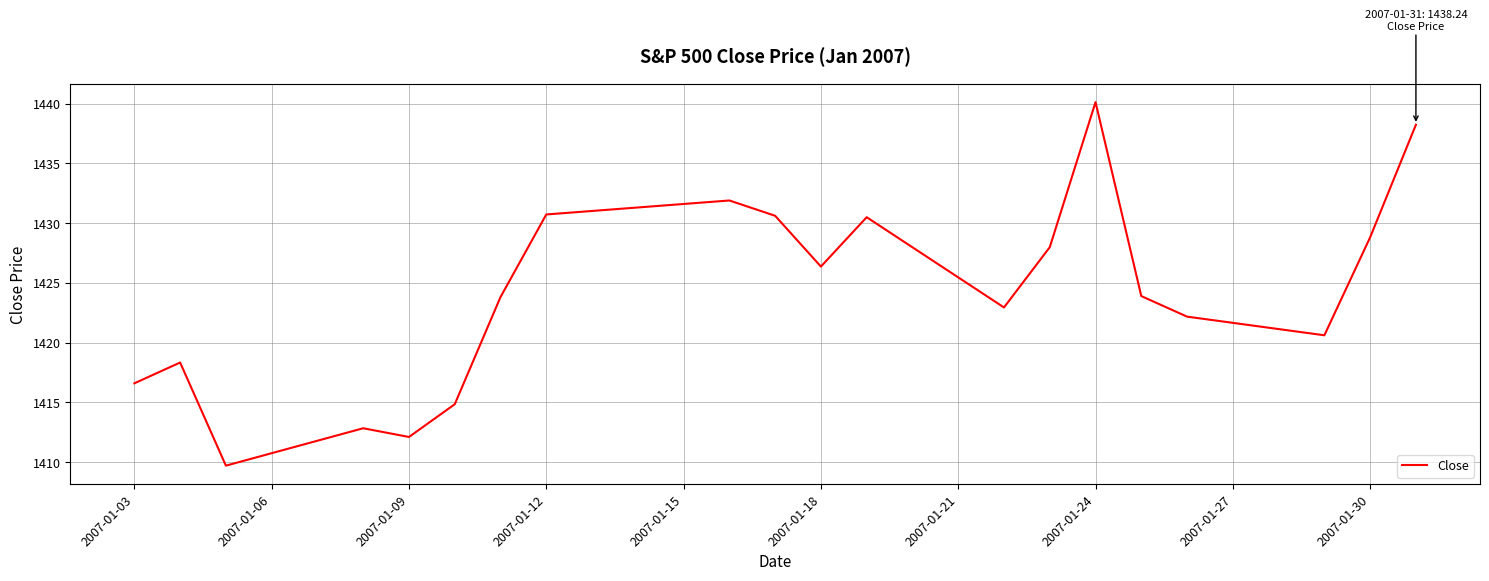

What is the greatest value displayed?

1440.1